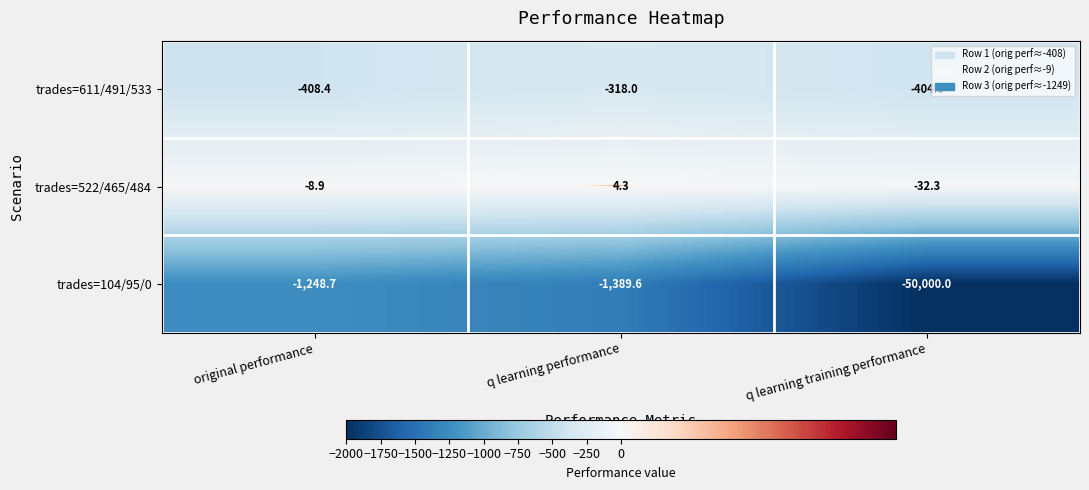

What is the difference between the trades=522/465/484 values at q learning performance and q learning training performance?

36.6